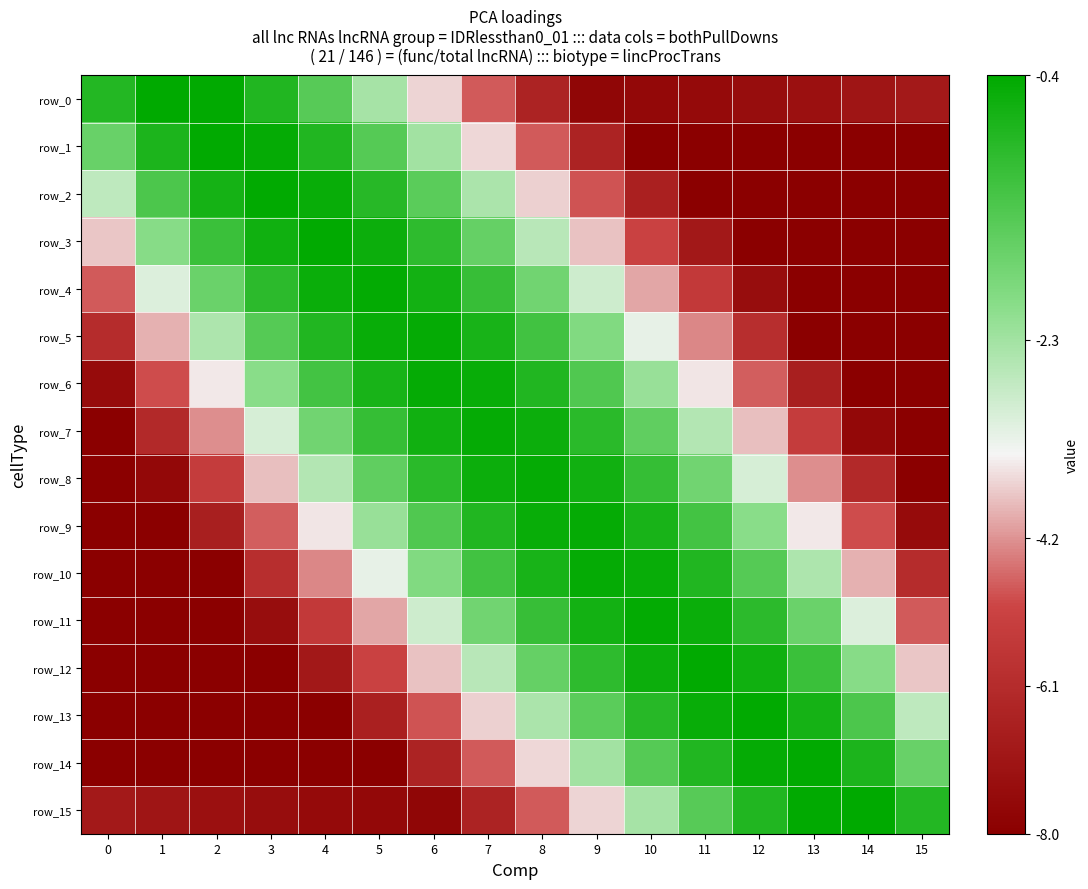

Reading left to right, what are all the values shown in this chart?

row_0: 0=-0.9	1=-0.4	2=-0.5	3=-0.9	4=-1.5	5=-2.4	6=-3.5	7=-4.9	8=-6.4	9=-7.7	10=-7.6	11=-7.5	12=-7.4	13=-7.3	14=-7.1	15=-6.9
row_1: 0=-1.7	1=-0.8	2=-0.5	3=-0.5	4=-0.9	5=-1.5	6=-2.3	7=-3.5	8=-4.8	9=-6.5	10=-8.0	11=-8.0	12=-8.0	13=-8.0	14=-8.0	15=-8.0
row_2: 0=-2.6	1=-1.4	2=-0.7	3=-0.5	4=-0.6	5=-0.9	6=-1.5	7=-2.4	8=-3.5	9=-4.9	10=-6.6	11=-8.0	12=-8.0	13=-8.0	14=-8.0	15=-8.0
row_3: 0=-3.7	1=-2.1	2=-1.1	3=-0.6	4=-0.5	5=-0.6	6=-1.0	7=-1.7	8=-2.6	9=-3.7	10=-5.2	11=-6.9	12=-8.0	13=-8.0	14=-8.0	15=-8.0
row_4: 0=-4.8	1=-2.9	2=-1.7	3=-1.0	4=-0.6	5=-0.5	6=-0.7	7=-1.1	8=-1.8	9=-2.8	10=-4.0	11=-5.5	12=-7.4	13=-8.0	14=-8.0	15=-8.0
row_5: 0=-6.1	1=-3.9	2=-2.4	3=-1.5	4=-0.9	5=-0.6	6=-0.5	7=-0.8	8=-1.2	9=-2.0	10=-3.0	11=-4.3	12=-6.0	13=-8.0	14=-8.0	15=-8.0
row_6: 0=-7.5	1=-5.0	2=-3.3	3=-2.1	4=-1.3	5=-0.8	6=-0.5	7=-0.6	8=-0.9	9=-1.4	10=-2.2	11=-3.3	12=-4.8	13=-6.7	14=-8.0	15=-8.0
row_7: 0=-8.0	1=-6.2	2=-4.3	3=-2.8	4=-1.8	5=-1.1	6=-0.7	7=-0.5	8=-0.6	9=-1.0	10=-1.6	11=-2.5	12=-3.7	13=-5.4	14=-7.6	15=-8.0
row_8: 0=-8.0	1=-7.6	2=-5.4	3=-3.7	4=-2.5	5=-1.6	6=-1.0	7=-0.6	8=-0.5	9=-0.7	10=-1.1	11=-1.8	12=-2.8	13=-4.3	14=-6.2	15=-8.0
row_9: 0=-8.0	1=-8.0	2=-6.7	3=-4.8	4=-3.3	5=-2.2	6=-1.4	7=-0.9	8=-0.6	9=-0.5	10=-0.8	11=-1.3	12=-2.1	13=-3.3	14=-5.0	15=-7.5
row_10: 0=-8.0	1=-8.0	2=-8.0	3=-6.0	4=-4.3	5=-3.0	6=-2.0	7=-1.2	8=-0.8	9=-0.5	10=-0.6	11=-0.9	12=-1.5	13=-2.4	14=-3.9	15=-6.1
row_11: 0=-8.0	1=-8.0	2=-8.0	3=-7.4	4=-5.5	5=-4.0	6=-2.8	7=-1.8	8=-1.1	9=-0.7	10=-0.5	11=-0.6	12=-1.0	13=-1.7	14=-2.9	15=-4.8
row_12: 0=-8.0	1=-8.0	2=-8.0	3=-8.0	4=-6.9	5=-5.2	6=-3.7	7=-2.6	8=-1.7	9=-1.0	10=-0.6	11=-0.5	12=-0.6	13=-1.1	14=-2.1	15=-3.7
row_13: 0=-8.0	1=-8.0	2=-8.0	3=-8.0	4=-8.0	5=-6.6	6=-4.9	7=-3.5	8=-2.4	9=-1.5	10=-0.9	11=-0.6	12=-0.5	13=-0.7	14=-1.4	15=-2.6
row_14: 0=-8.0	1=-8.0	2=-8.0	3=-8.0	4=-8.0	5=-8.0	6=-6.5	7=-4.8	8=-3.5	9=-2.3	10=-1.5	11=-0.9	12=-0.5	13=-0.5	14=-0.8	15=-1.7
row_15: 0=-6.9	1=-7.1	2=-7.3	3=-7.4	4=-7.5	5=-7.6	6=-7.7	7=-6.4	8=-4.9	9=-3.5	10=-2.4	11=-1.5	12=-0.9	13=-0.5	14=-0.4	15=-0.9